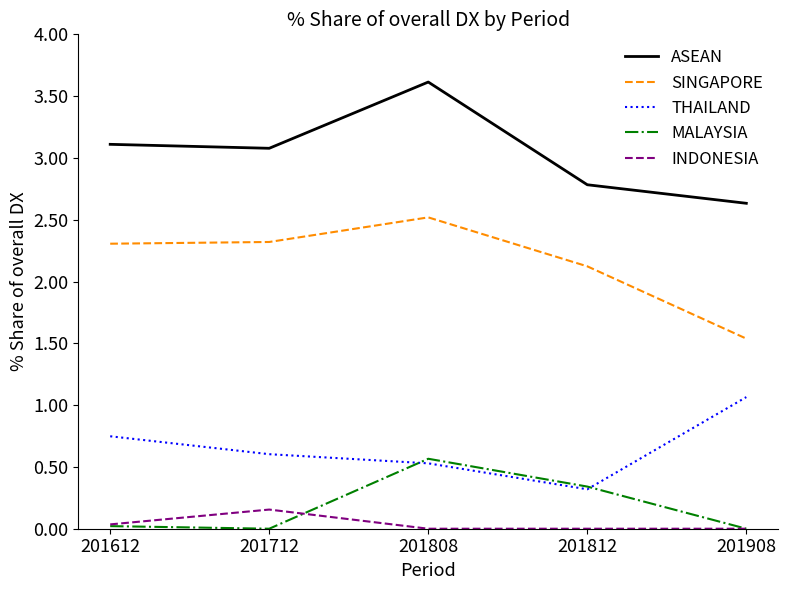

True or false: SINGAPORE and THAILAND cross at least once.

False